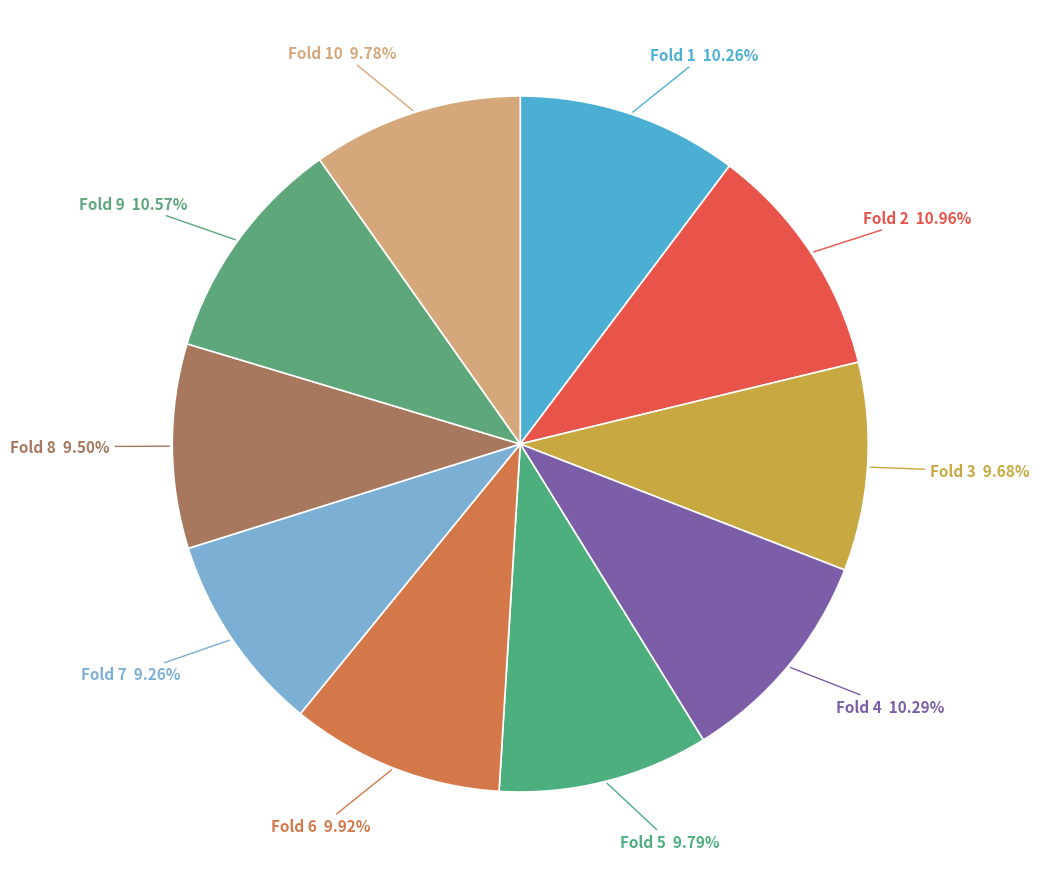

How many slices are in this pie chart?

10